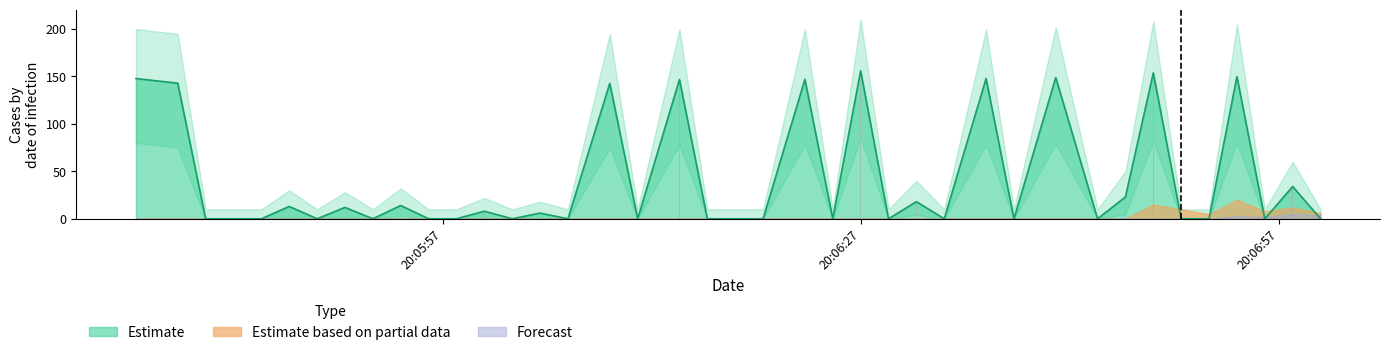

What is the maximum value for Estimate?

156.0